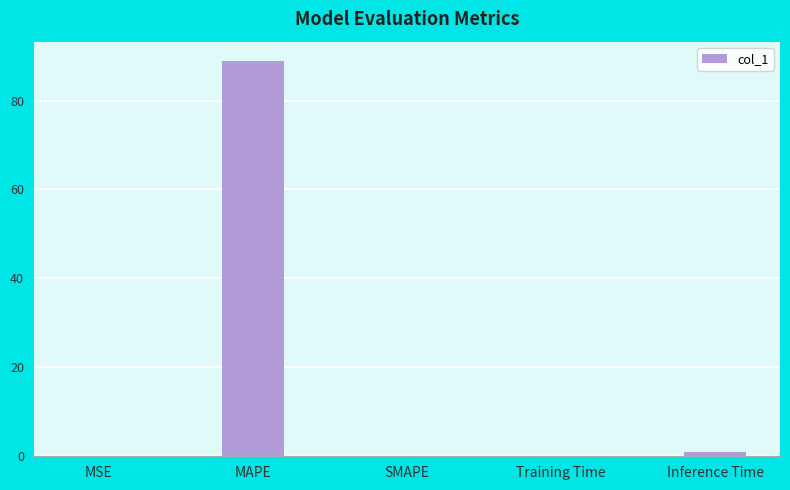

Which category has the highest value across all series?

MAPE